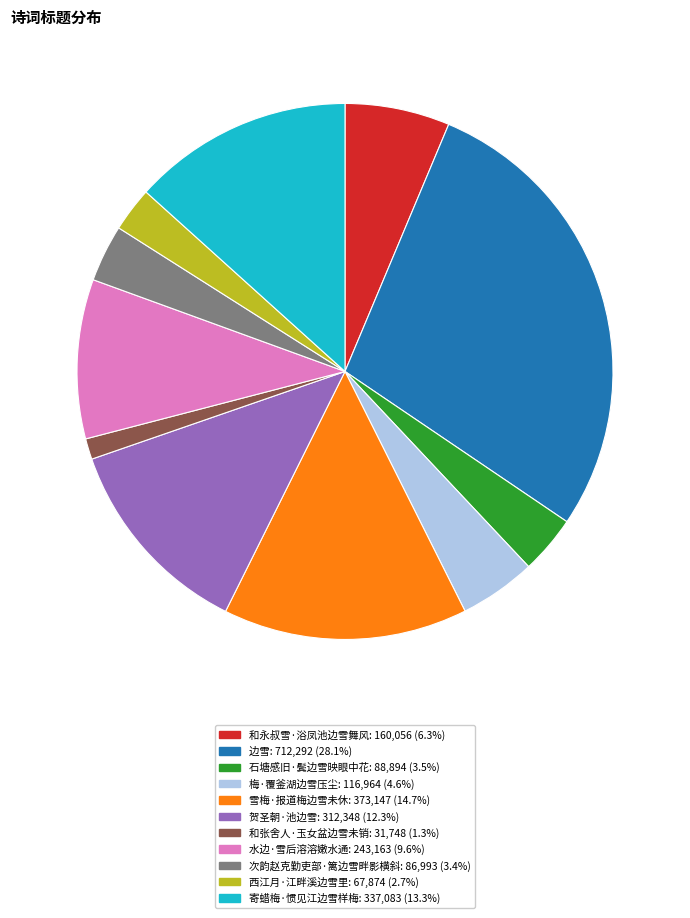

Combined, do 次韵赵克勤吏部·篱边雪畔影横斜 and 石塘感旧·鬓边雪映眼中花 account for over 50%?

No